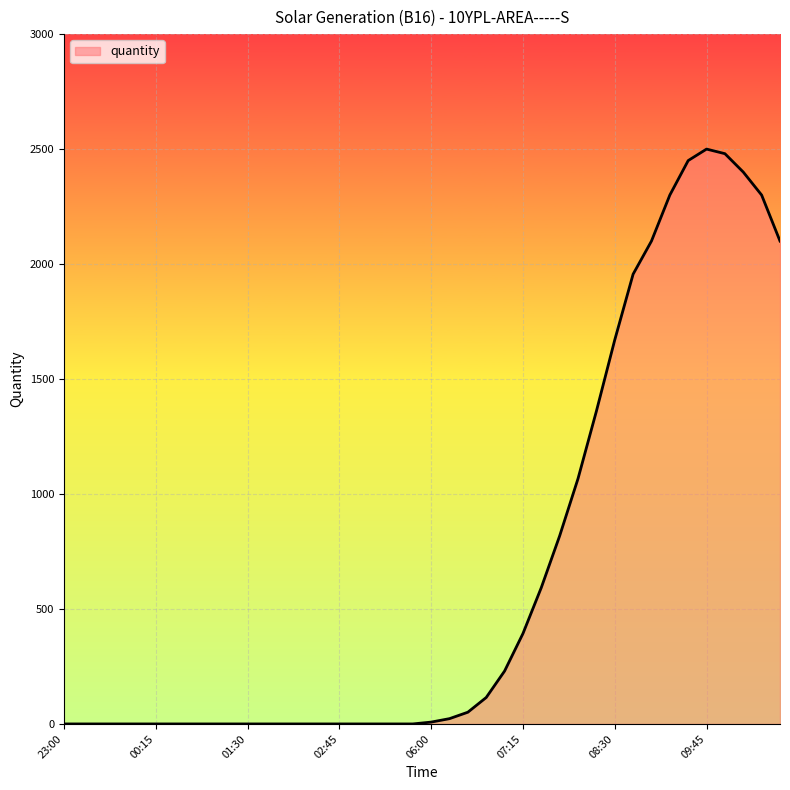

What is the greatest value displayed?

2500